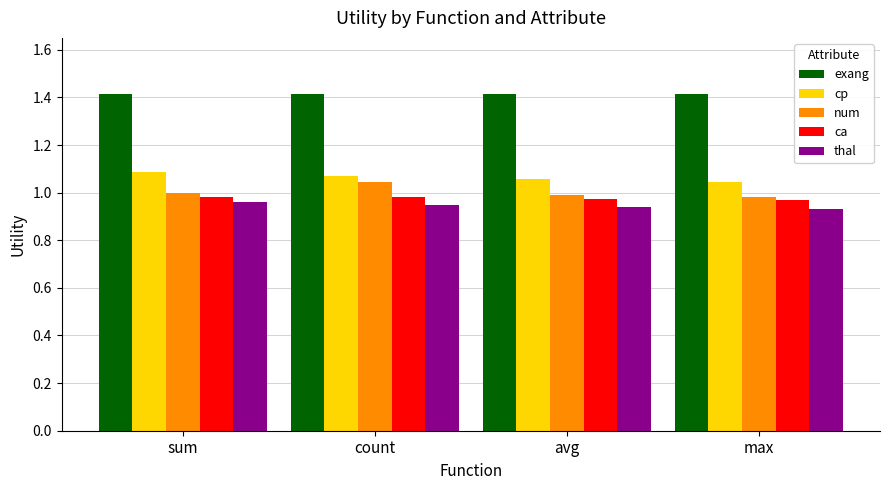

What position from the right is sum?

4